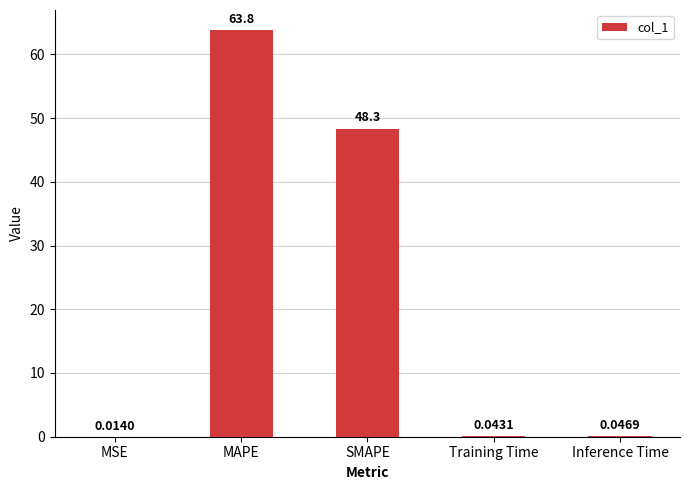

What is the sum of all values?

112.2